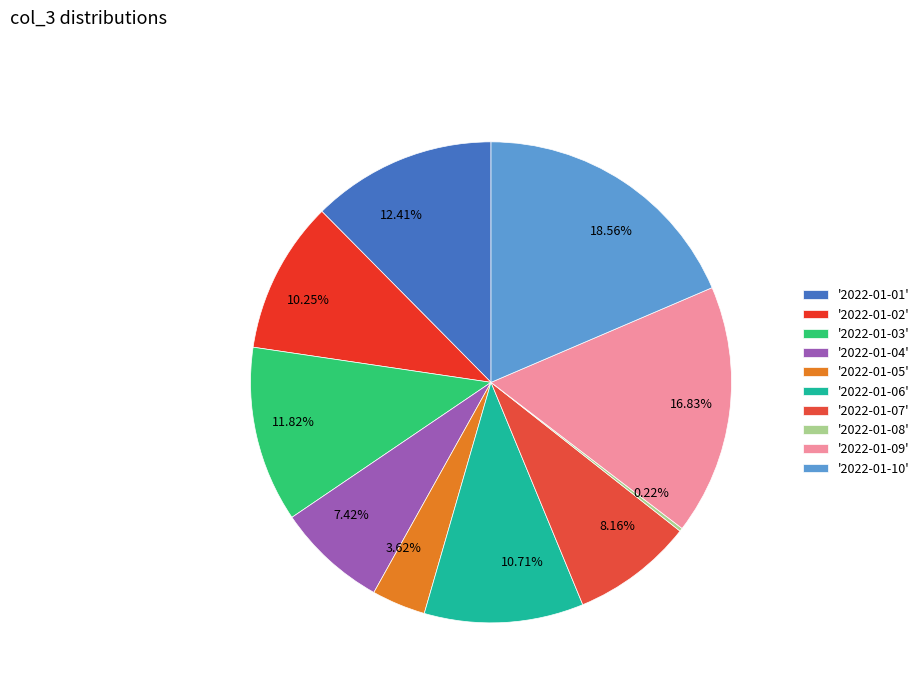

Does 10.71% represent more than half of the total?

No